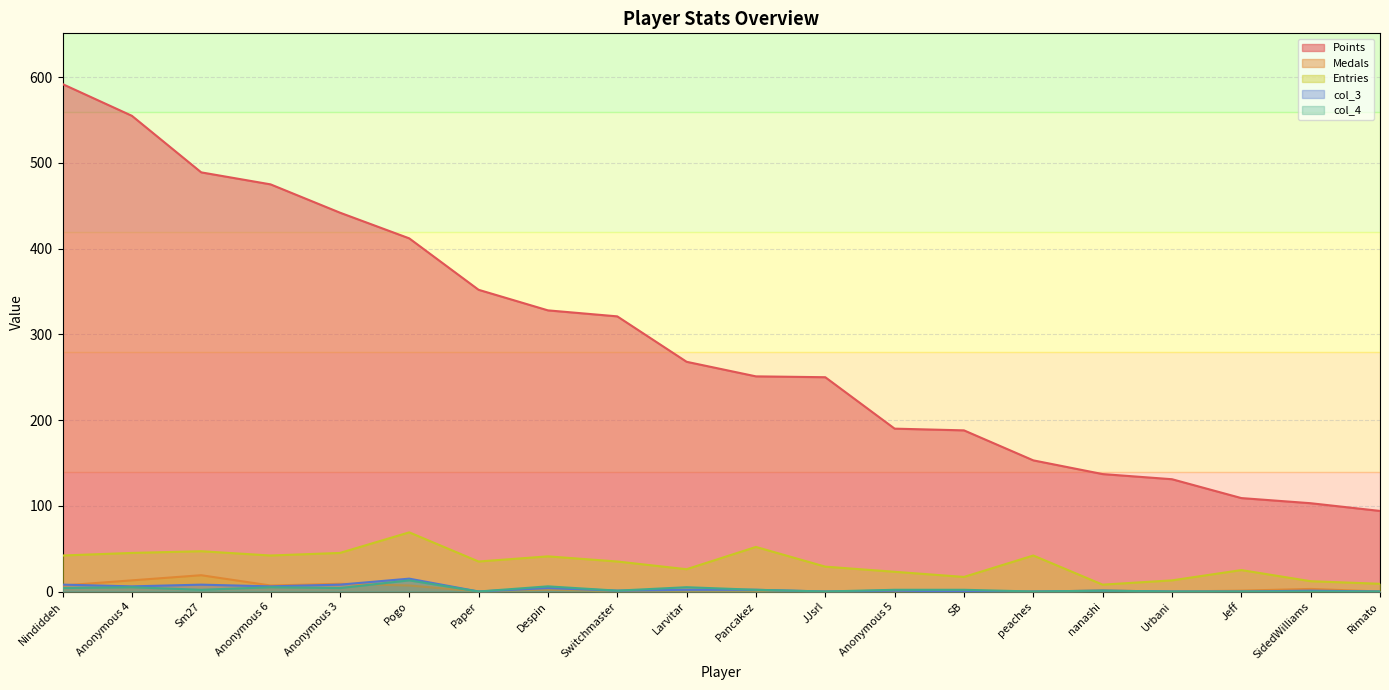

Which series changed the most between Anonymous 6 and nanashi?

Points